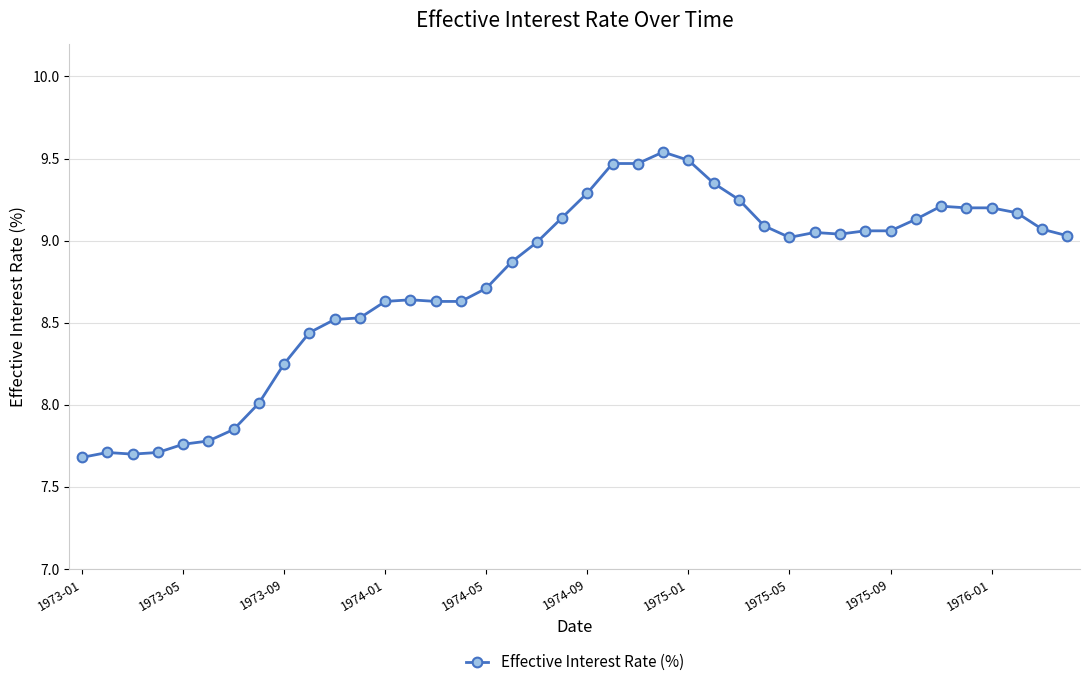

What is the sum of all values?

350.4